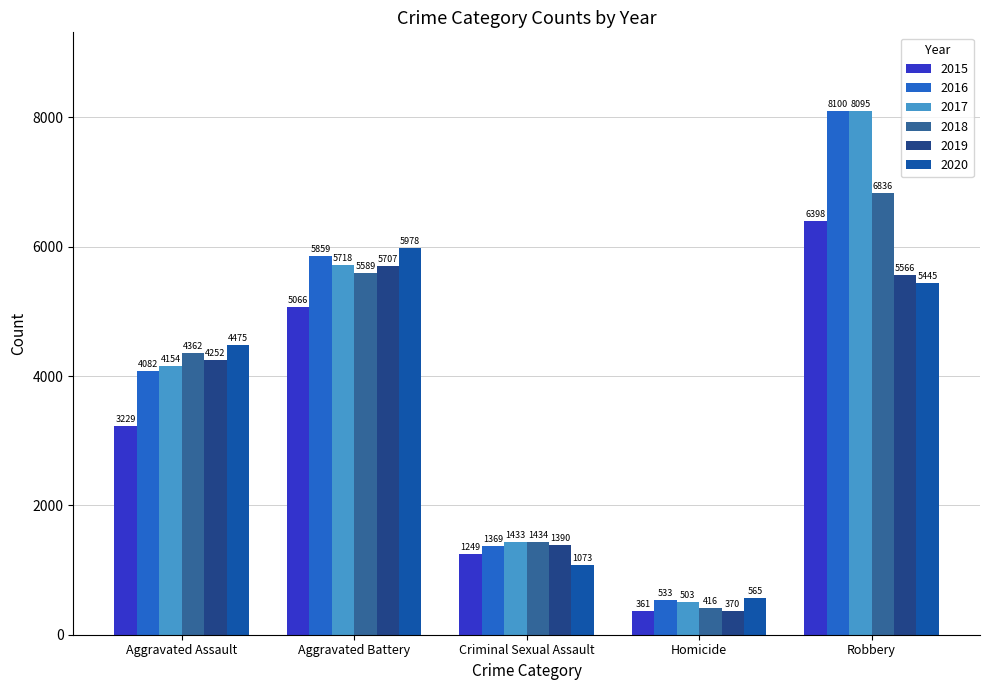

How many data points in 2016 are less than 4082?

2